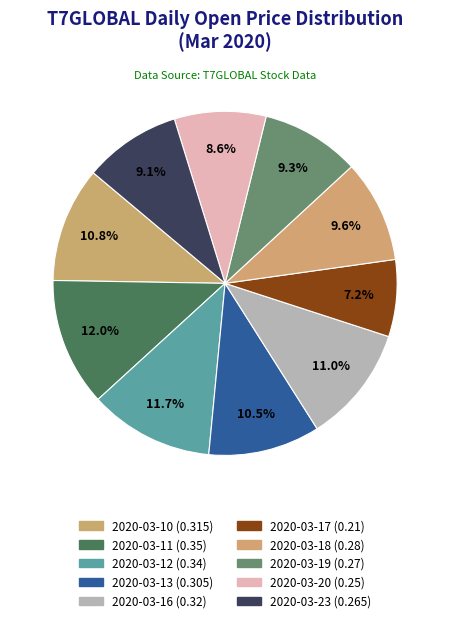

What percentage is the 2020-03-20 slice, to the nearest percent?

9%